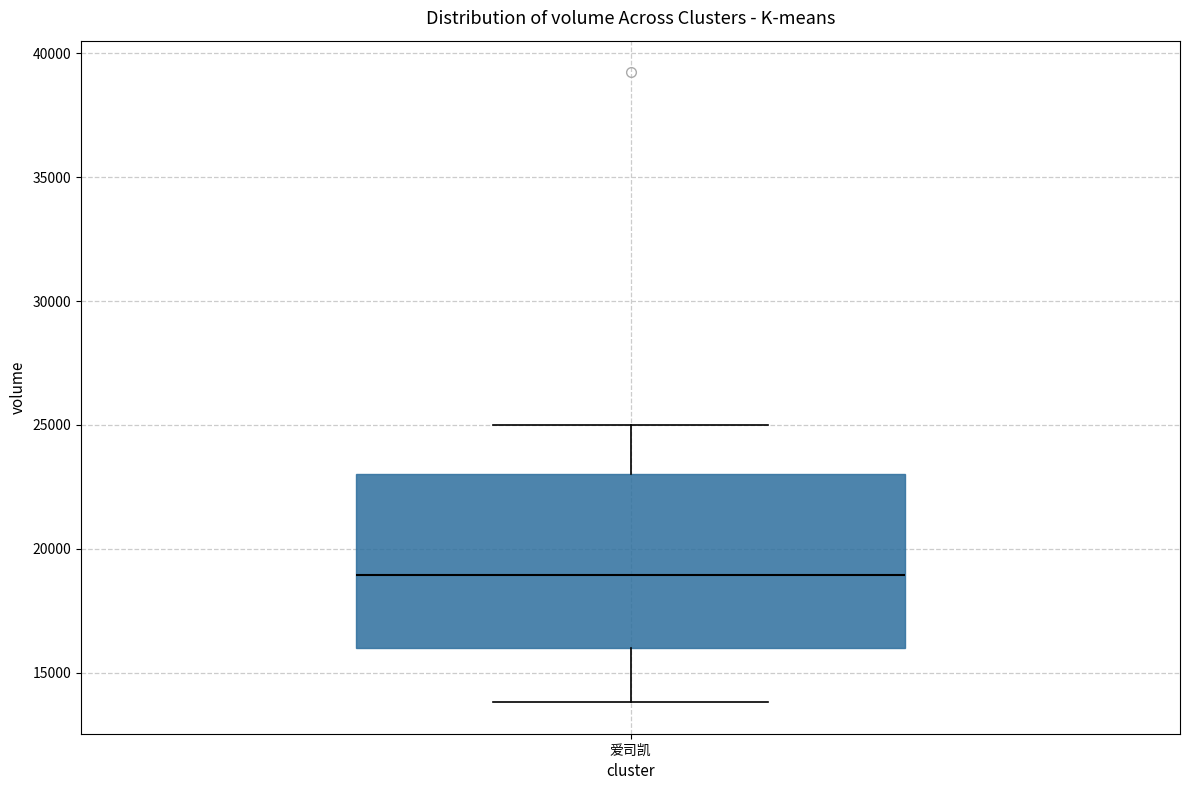

Where is the upper edge of the box for 爱司凯 on the y-axis? The values are not printed on the chart, so give them approximately, as read against the axis.

23000